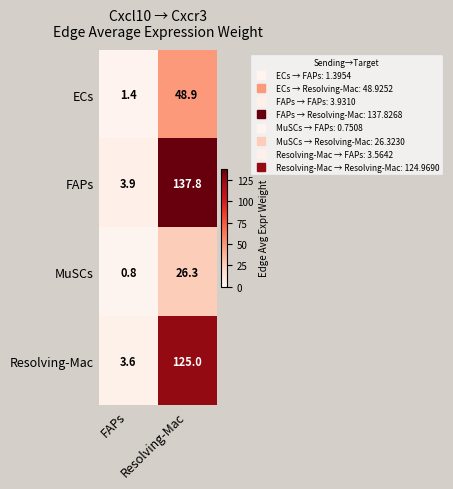

What is the highest value of the MuSCs series?

26.3